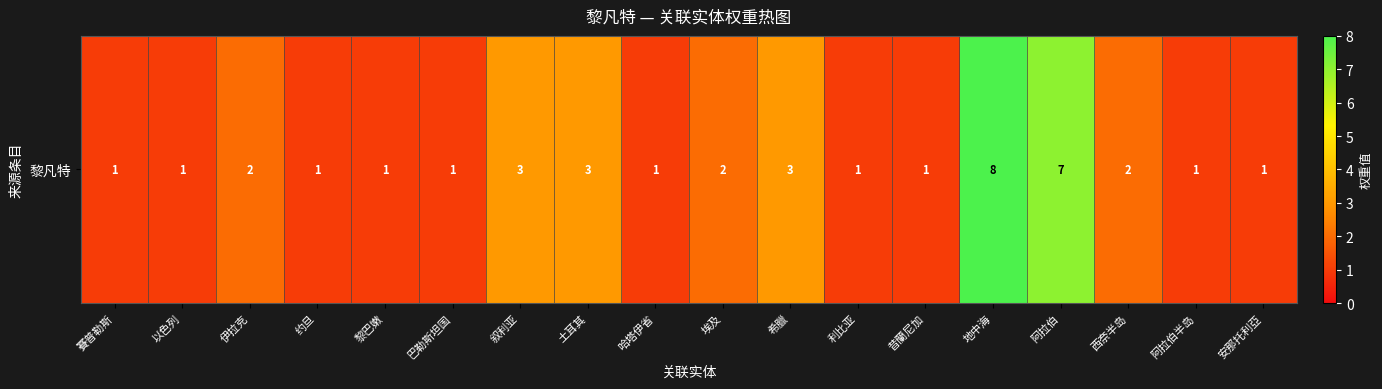

List the labels in order of value, smallest first.

賽普勒斯, 以色列, 约旦, 黎巴嫩, 巴勒斯坦国, 哈塔伊省, 利比亚, 昔蘭尼加, 阿拉伯半岛, 安那托利亞, 伊拉克, 埃及, 西奈半岛, 叙利亚, 土耳其, 希臘, 阿拉伯, 地中海